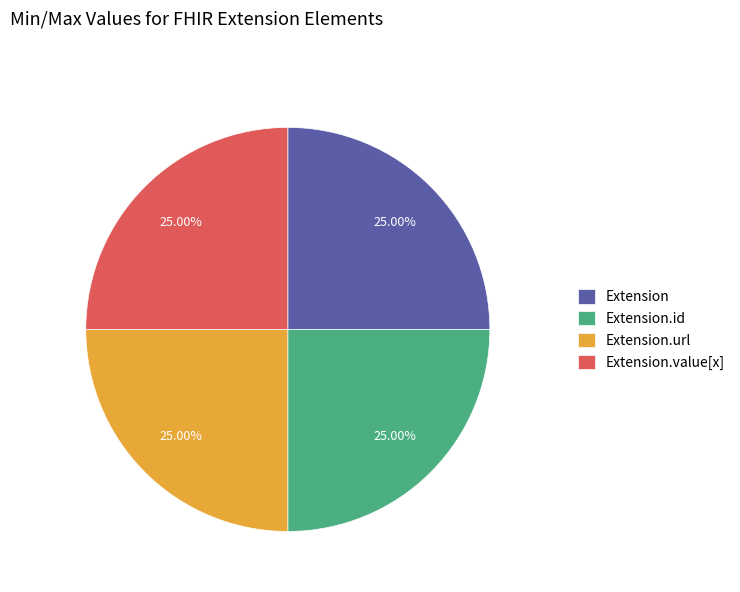

How many segments does this pie chart have?

4